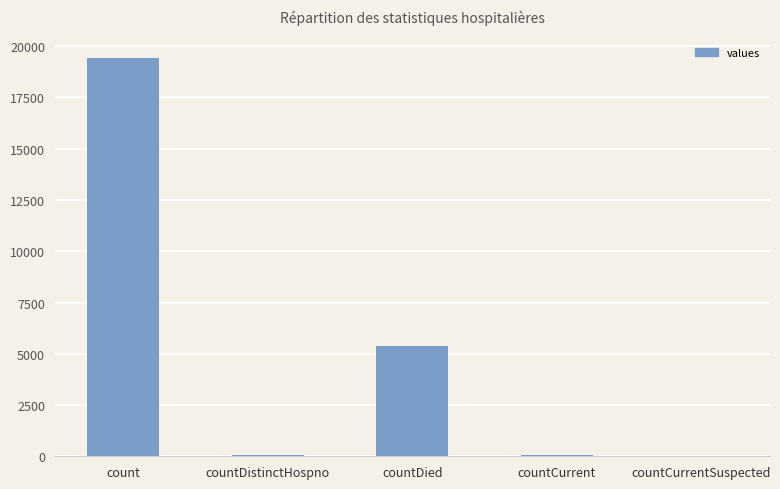

Which label corresponds to the largest value in the chart?

count